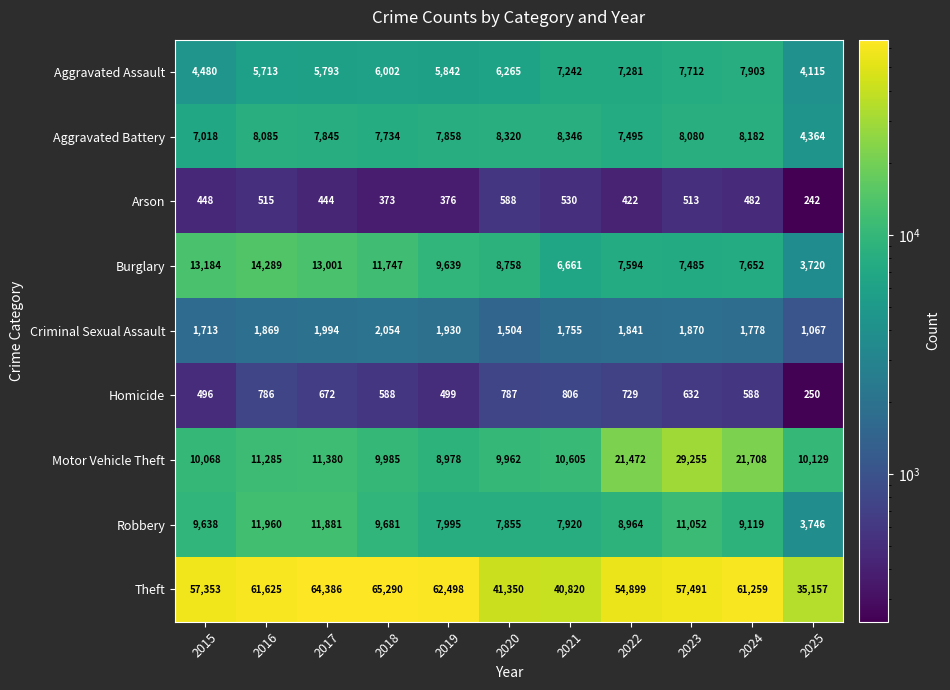

Is it true that Homicide equals 1247 at 2016?

False